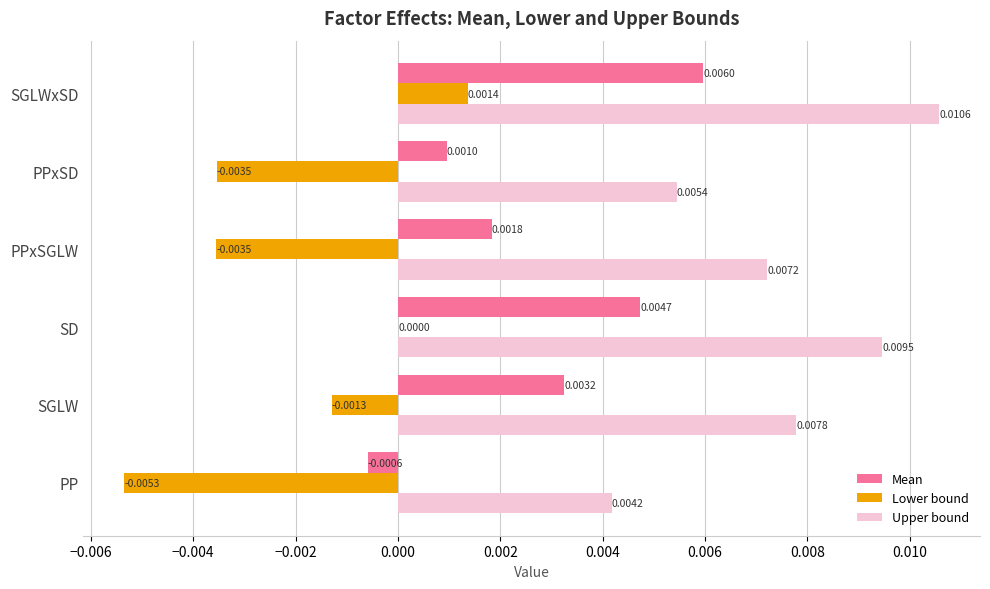

Is the value of Lower bound at PPxSGLW greater than the value of Upper bound at PPxSD?

No